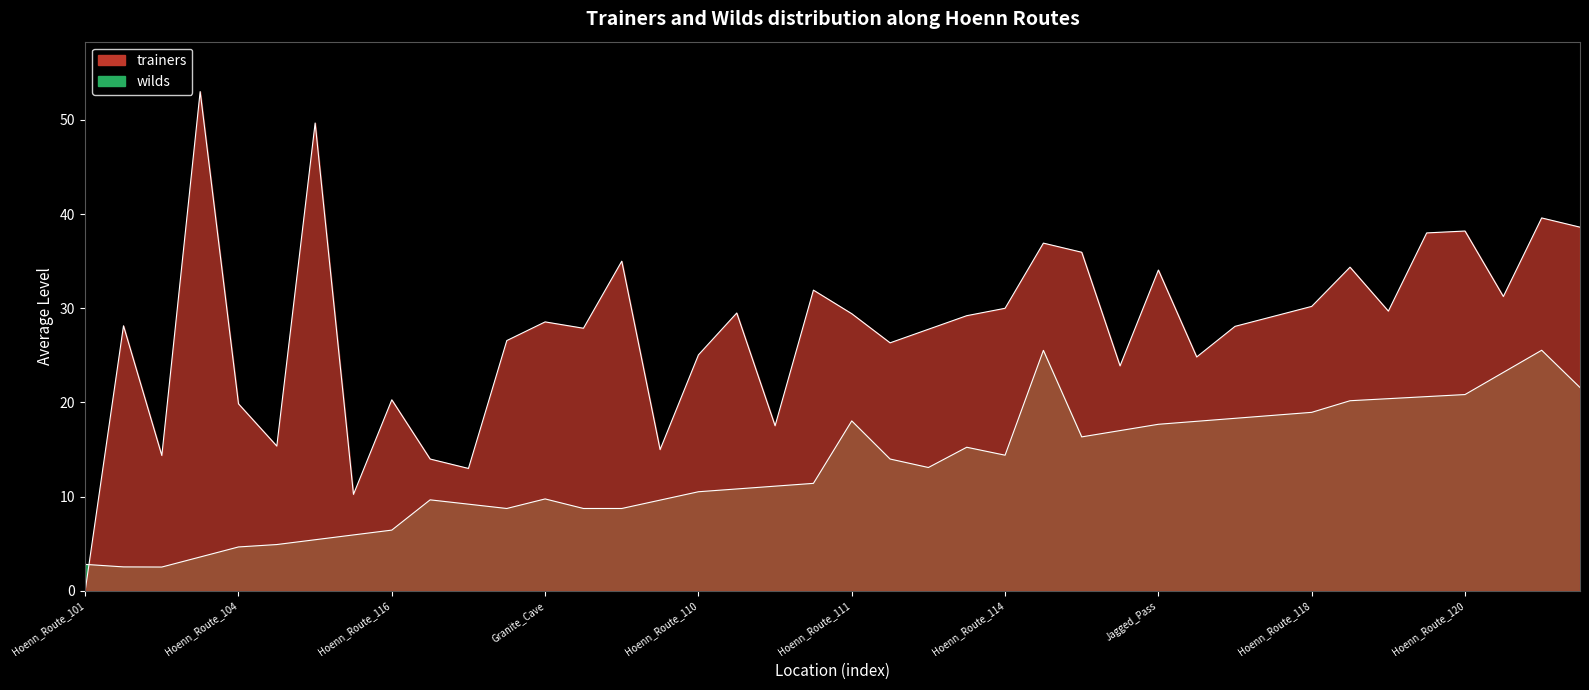

In trainers, how many points are higher than both neighbors (excluding endpoints)?

13